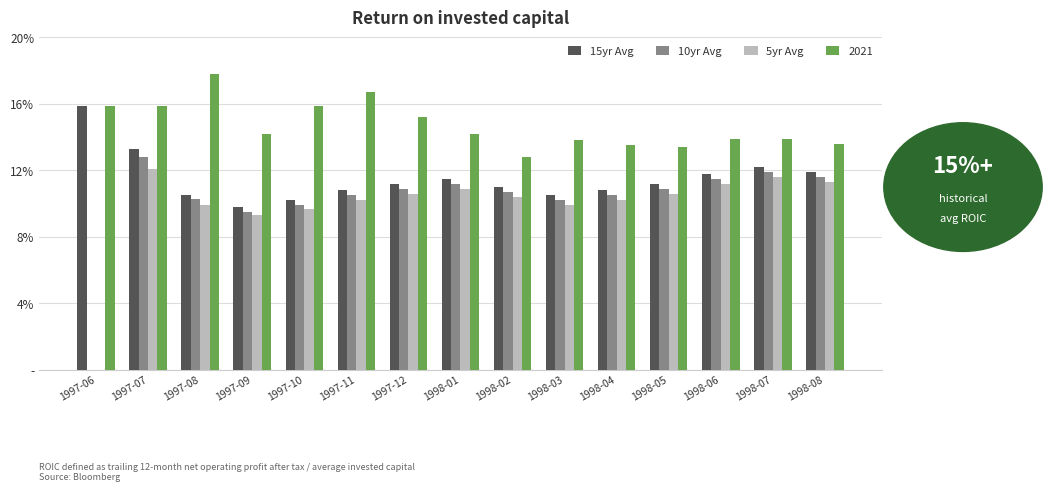

What position from the left is 1998-07?

14